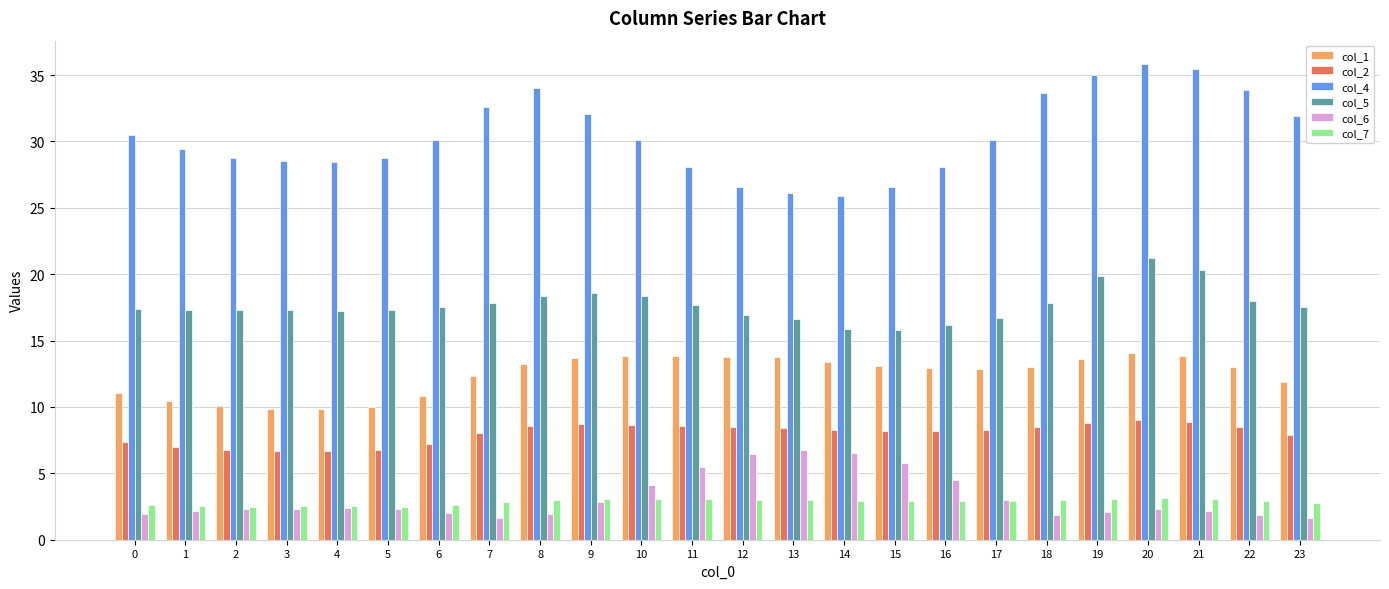

Rank the series by their maximum value, from highest to lowest.

col_4, col_5, col_1, col_2, col_6, col_7